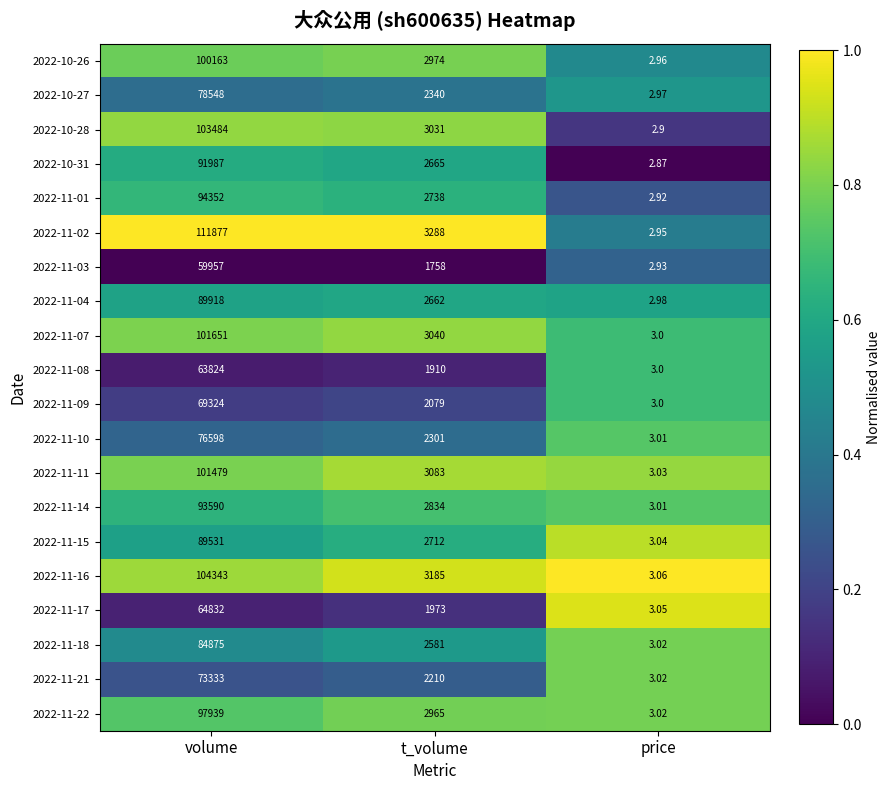

Is the value of 2022-11-08 at t_volume greater than the value of 2022-10-27 at price?

Yes